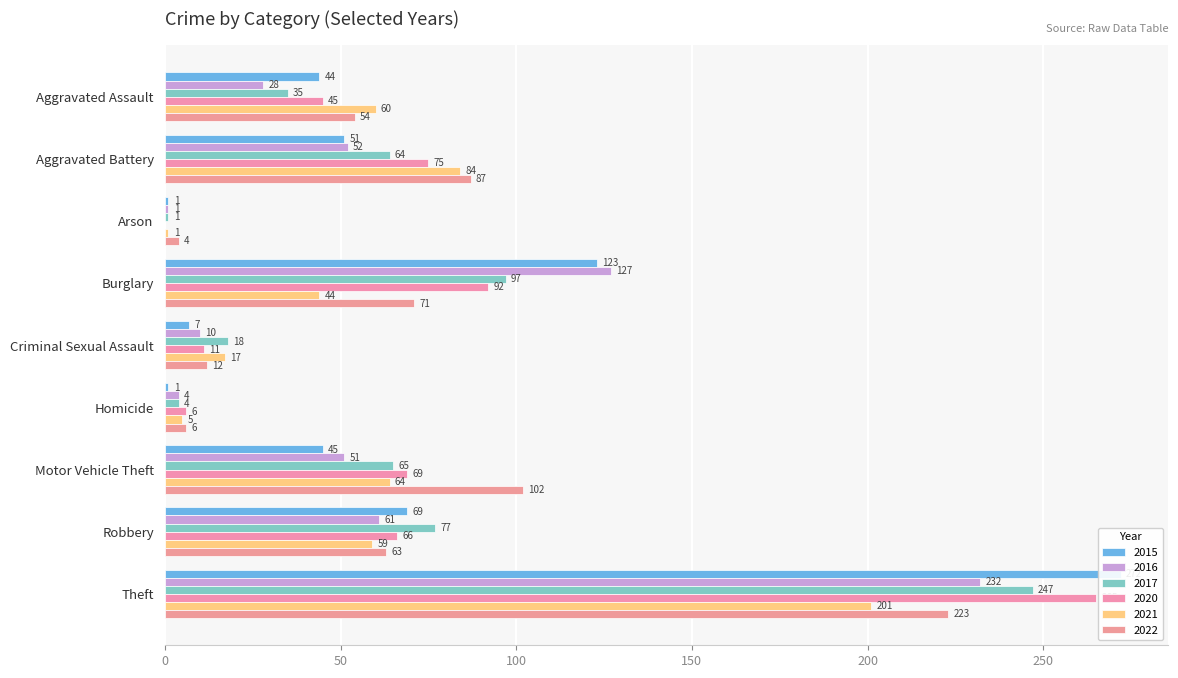

Reading right to left, list all the values displayed in this chart.

2015: Theft=272	Robbery=69	Motor Vehicle Theft=45	Homicide=1	Criminal Sexual Assault=7	Burglary=123	Arson=1	Aggravated Battery=51	Aggravated Assault=44
2016: Theft=232	Robbery=61	Motor Vehicle Theft=51	Homicide=4	Criminal Sexual Assault=10	Burglary=127	Arson=1	Aggravated Battery=52	Aggravated Assault=28
2017: Theft=247	Robbery=77	Motor Vehicle Theft=65	Homicide=4	Criminal Sexual Assault=18	Burglary=97	Arson=1	Aggravated Battery=64	Aggravated Assault=35
2020: Theft=265	Robbery=66	Motor Vehicle Theft=69	Homicide=6	Criminal Sexual Assault=11	Burglary=92	Arson=0	Aggravated Battery=75	Aggravated Assault=45
2021: Theft=201	Robbery=59	Motor Vehicle Theft=64	Homicide=5	Criminal Sexual Assault=17	Burglary=44	Arson=1	Aggravated Battery=84	Aggravated Assault=60
2022: Theft=223	Robbery=63	Motor Vehicle Theft=102	Homicide=6	Criminal Sexual Assault=12	Burglary=71	Arson=4	Aggravated Battery=87	Aggravated Assault=54